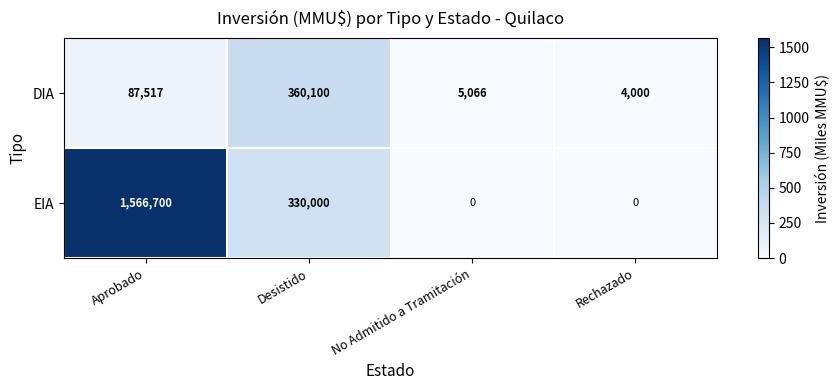

True or false: DIA has a value of 87517 at Aprobado.

True